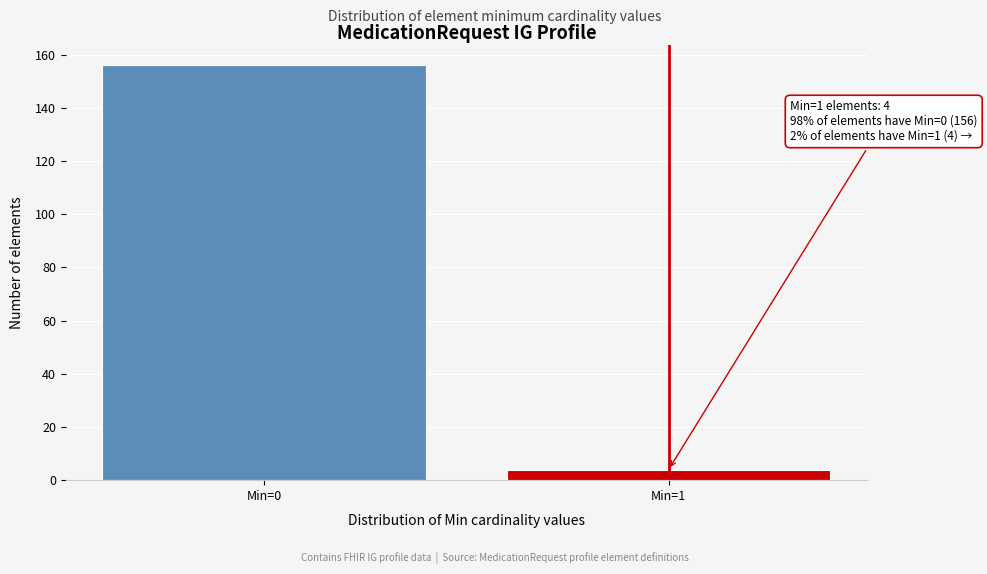

Reading right to left, transcribe all the data shown in this chart.

4	156